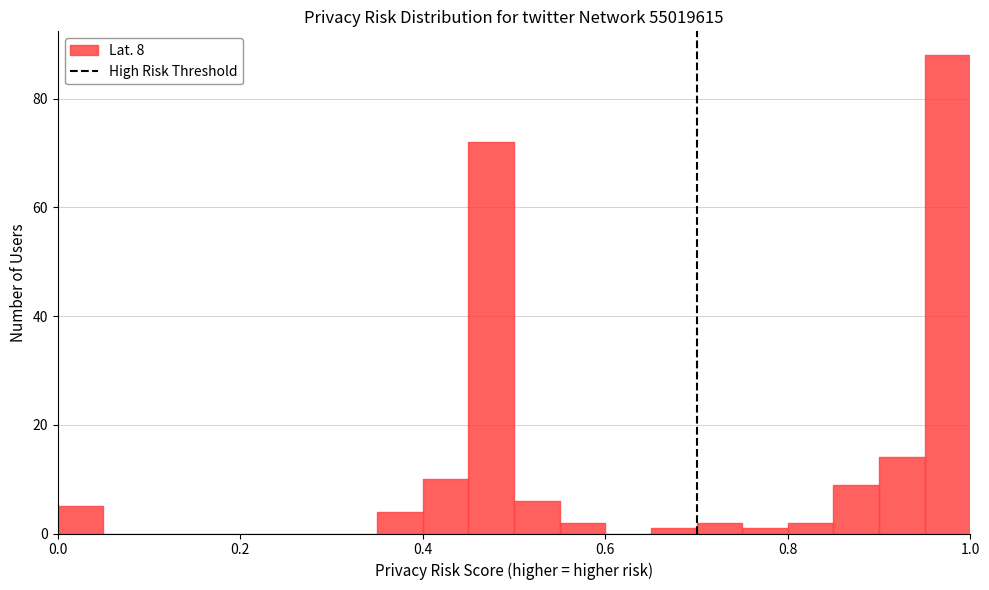

Read against the x-axis, roughly where is the centre of the tallest bar?

0.98